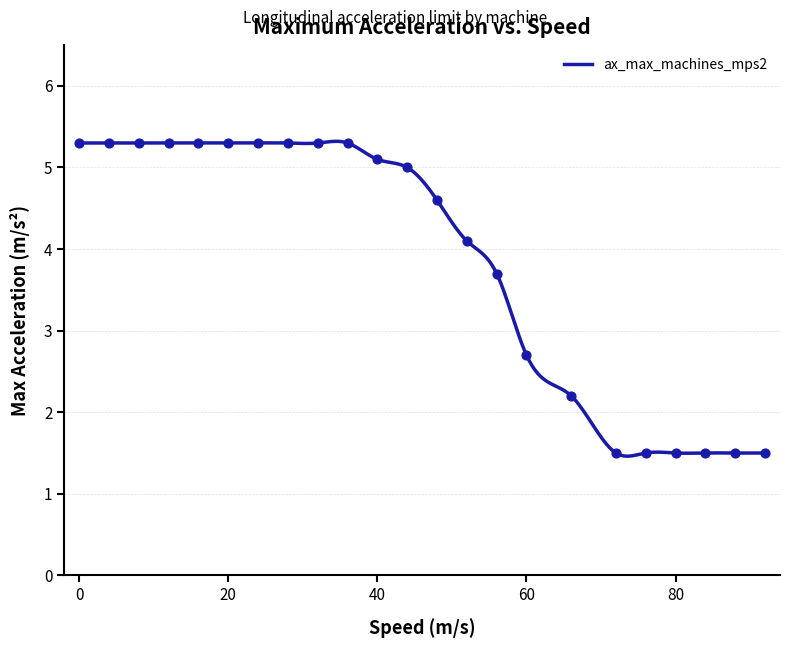

Which has a higher value, 48.0 or 8.0?

8.0